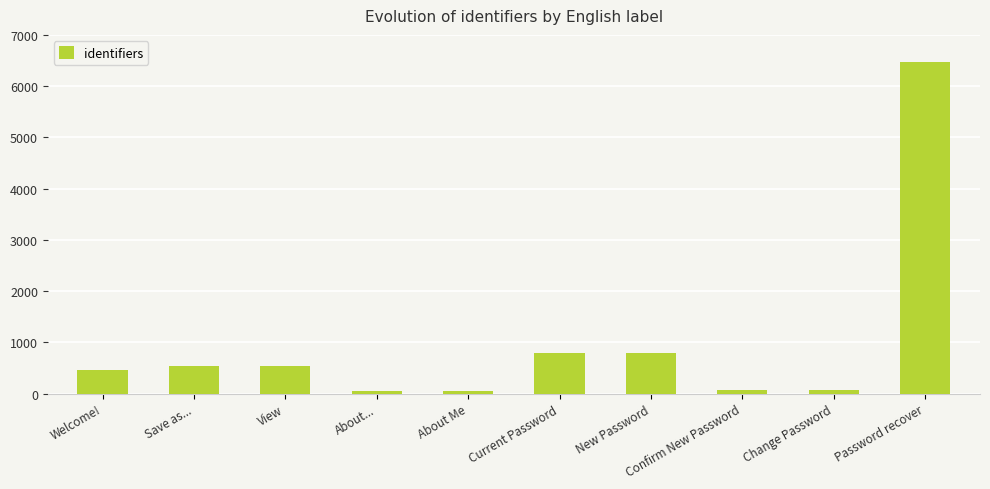

Which label corresponds to the largest value in the chart?

Password recover